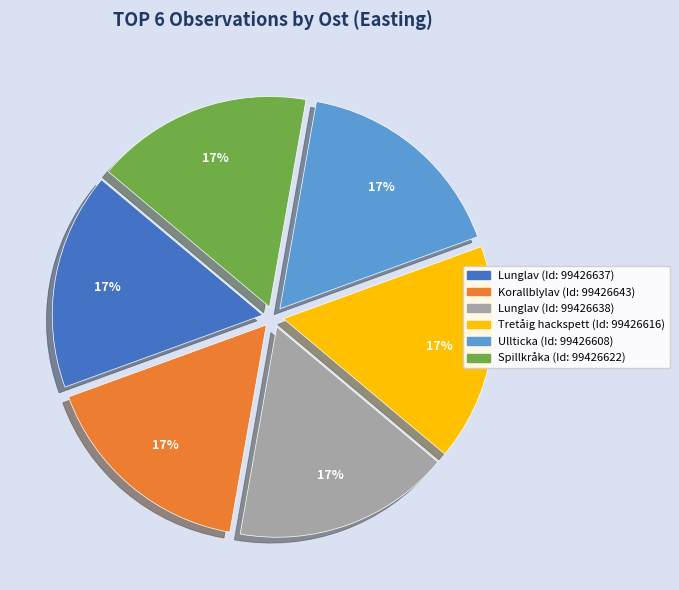

Does any single category account for the majority?

No